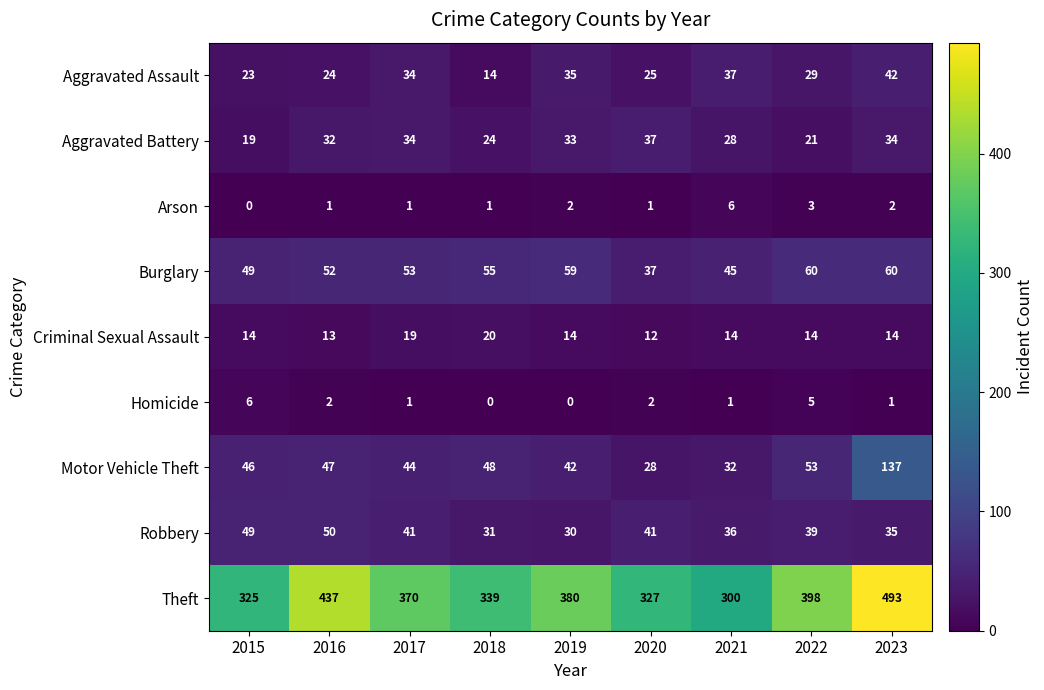

Where is Aggravated Assault nearest to the value 28?

2022